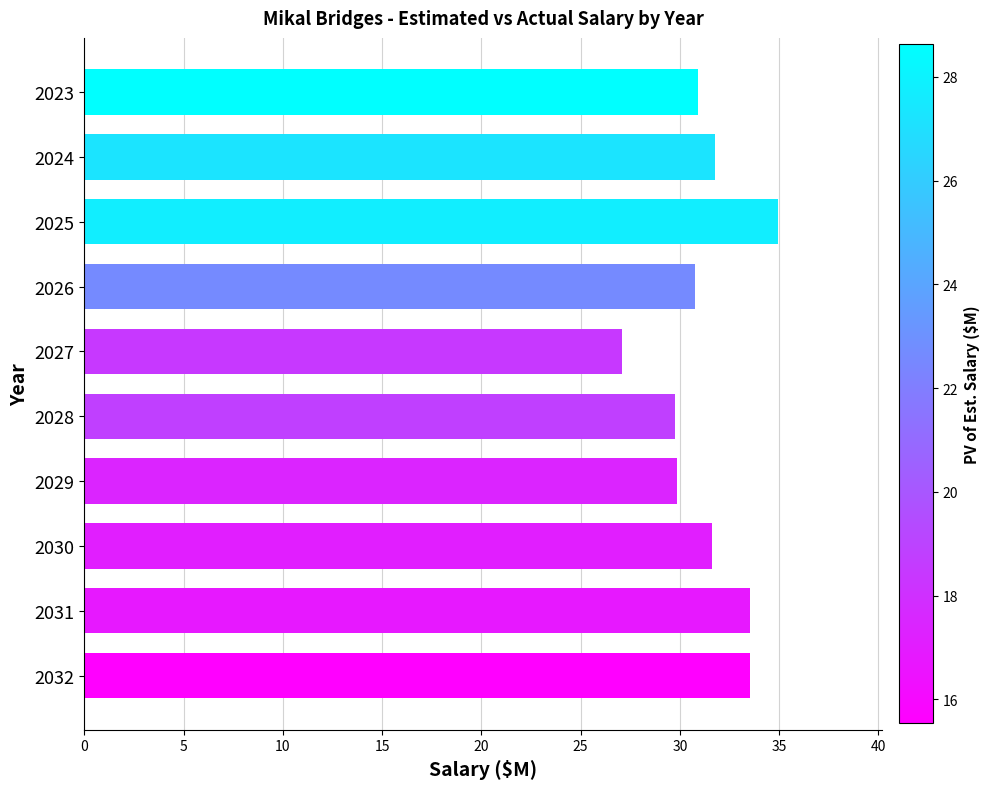

Which label corresponds to the largest value in the chart?

2025